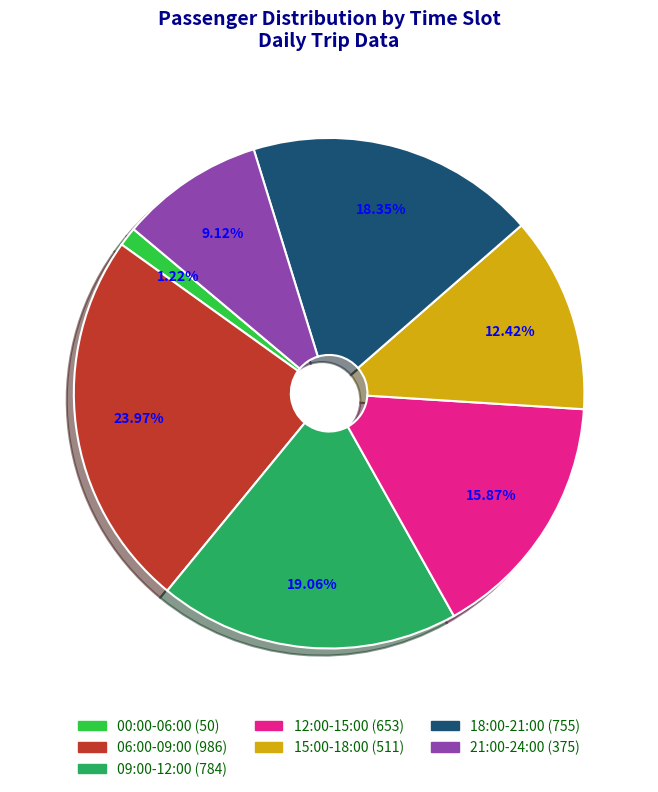

How many slices are in this pie chart?

7